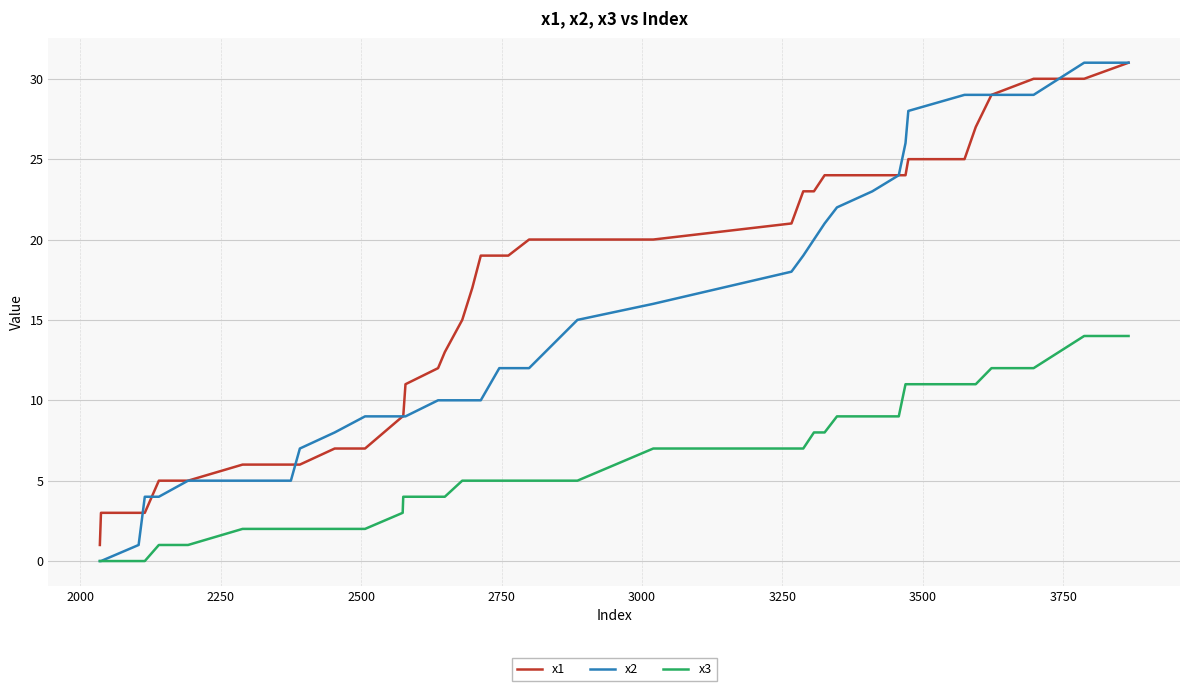

Reading left to right, transcribe all the data shown in this chart.

x1: 1	3	3	3	5	5	6	6	6	7	7	9	9	11	12	13	15	17	19	19	19	20	20	20	21	23	23	24	24	24	24	24	25	25	26	27	29	30	30	31
x2: 0	0	1	4	4	5	5	5	7	8	9	9	9	9	10	10	10	10	10	12	12	12	15	16	18	19	20	21	22	23	24	26	28	29	29	29	29	29	31	31
x3: 0	0	0	0	1	1	2	2	2	2	2	3	4	4	4	4	5	5	5	5	5	5	5	7	7	7	8	8	9	9	9	11	11	11	11	11	12	12	14	14